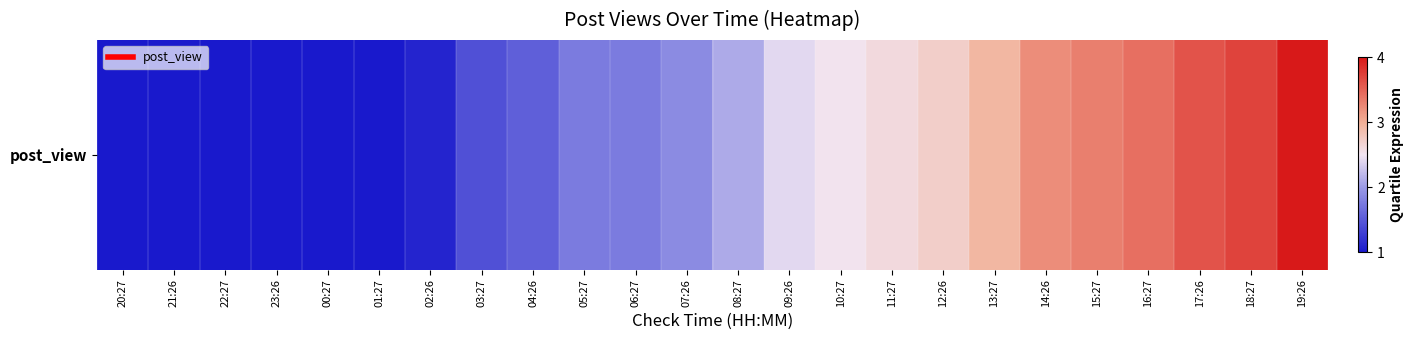

What is the greatest value displayed?

4.0